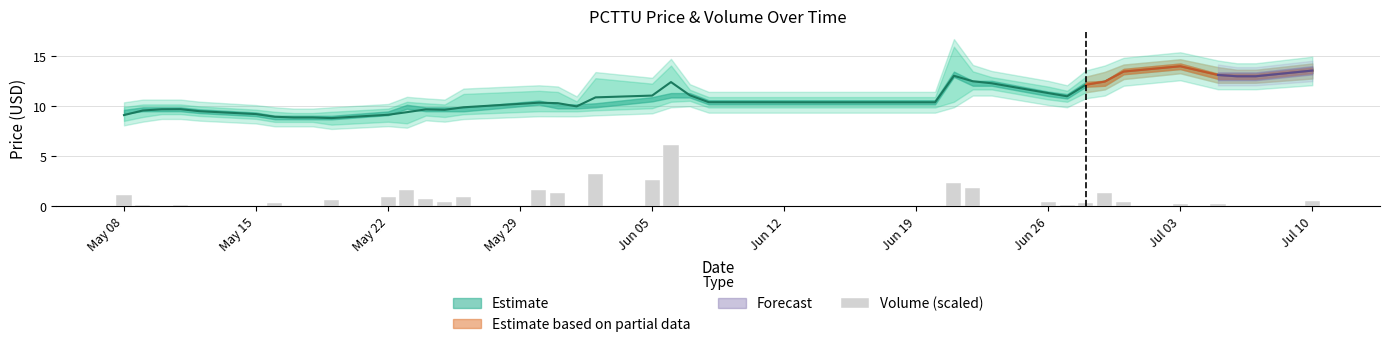

Is it true that the value at 31 is 0.2?

False